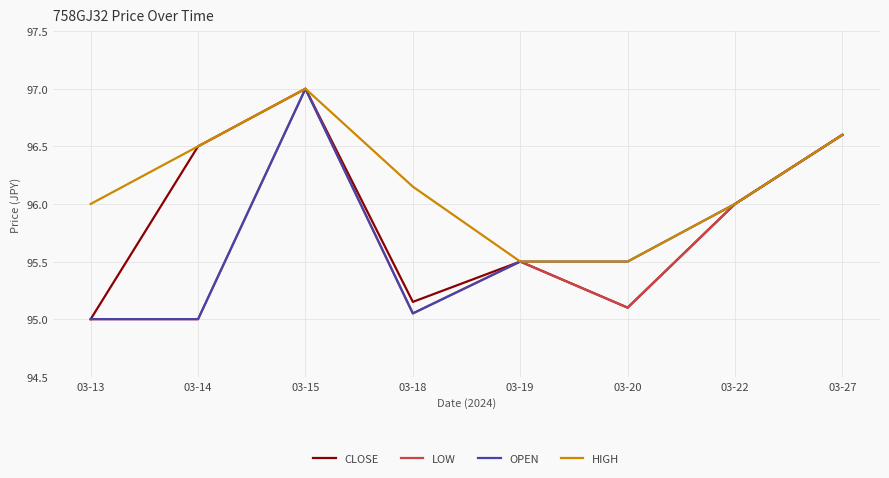

Does the chart display data point markers on the line(s)?

No